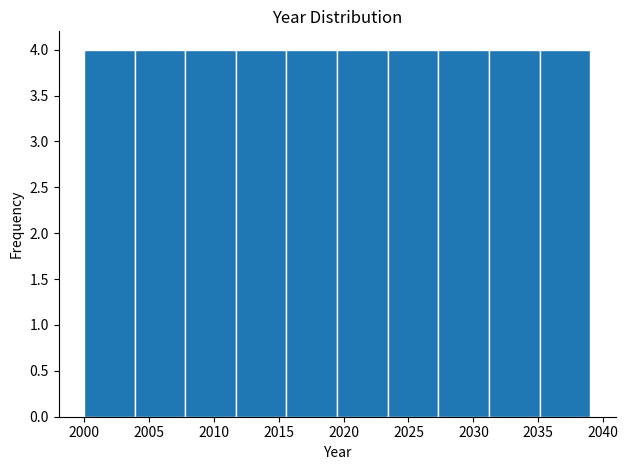

What is the height of the bar covering 2019.5 to 2023.4 on the x-axis? Neither the bar edges nor the heights are printed on the chart, so give them approximately, as read against the axes.

4